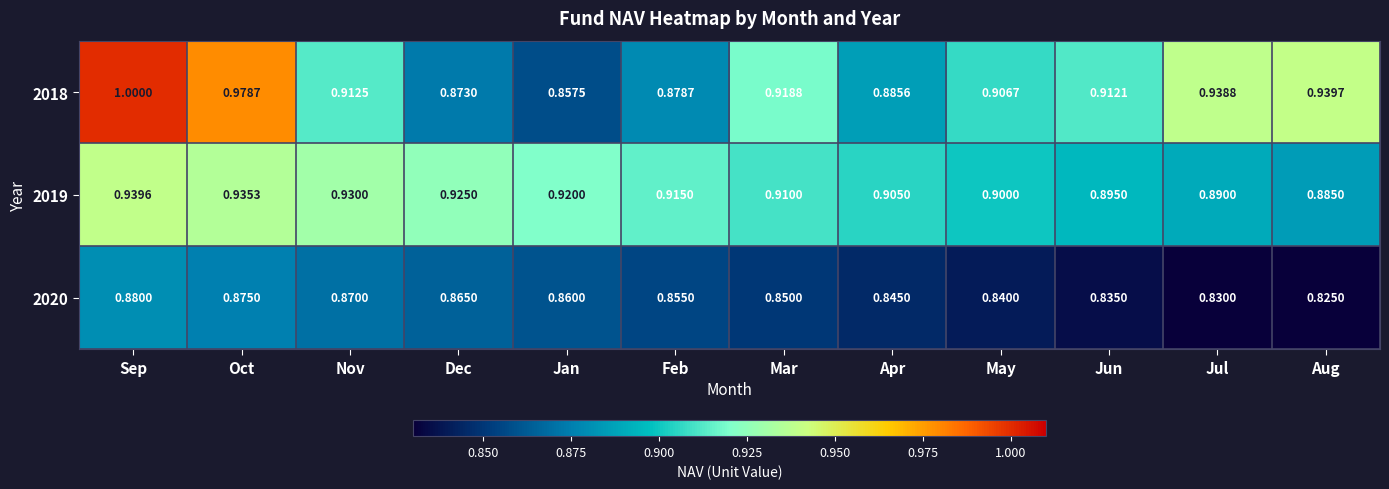

How many data points does each series have?

12